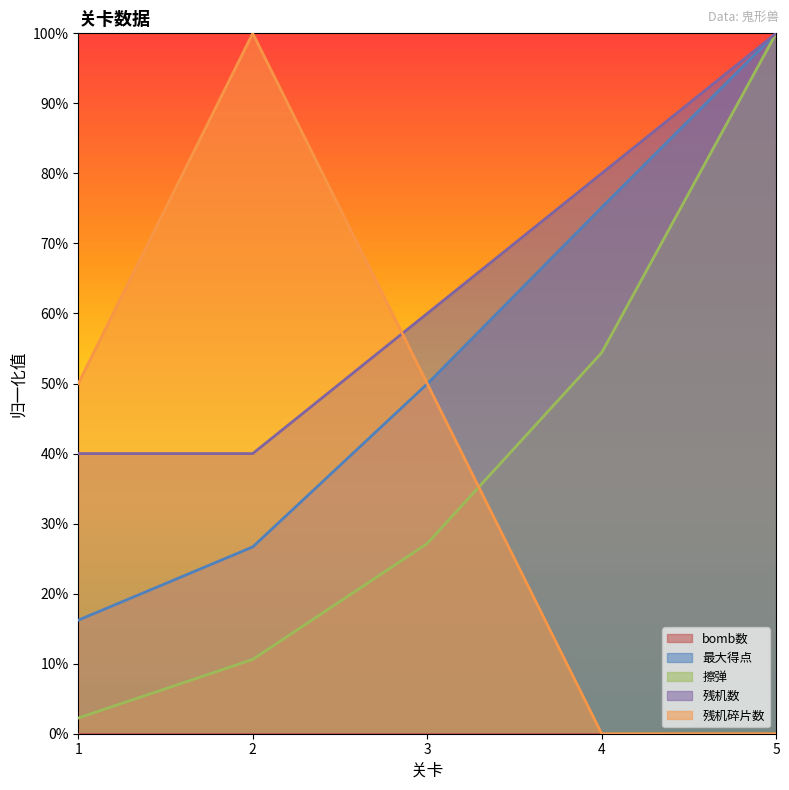

Where is the first local maximum for 残机碎片数?

2